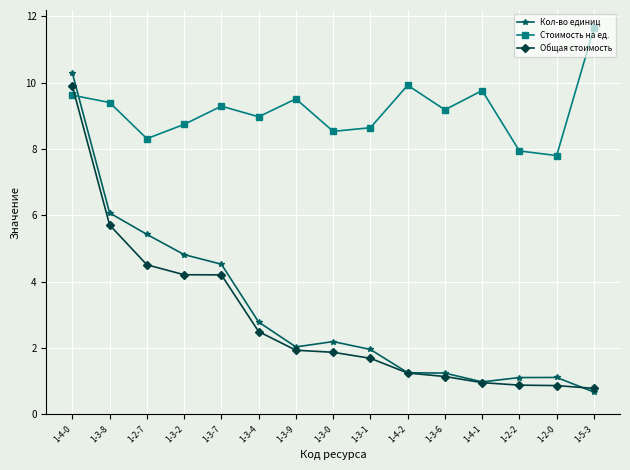

Is it true that Общая стоимость equals 3.2 at 1-3-8?

False